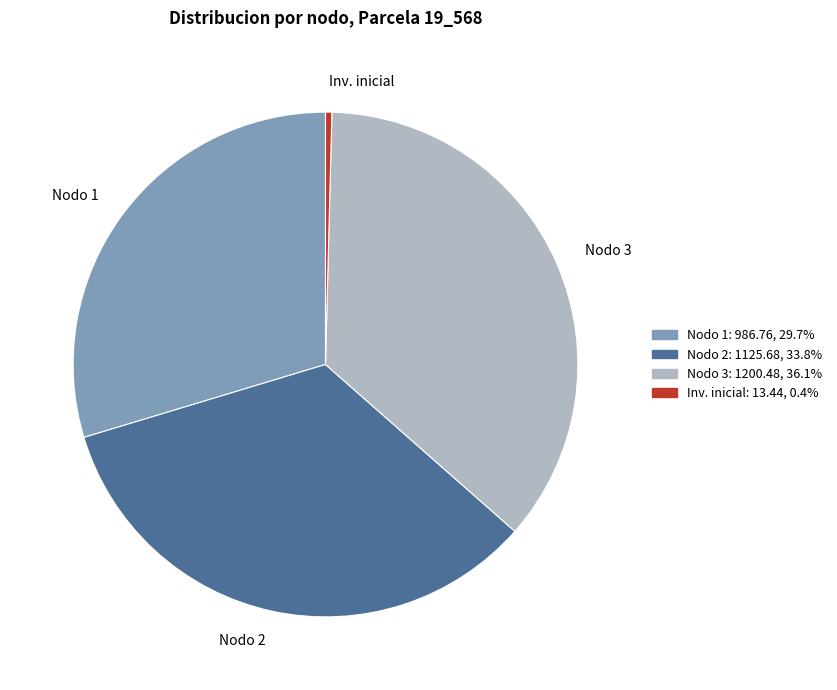

How many segments does this pie chart have?

4